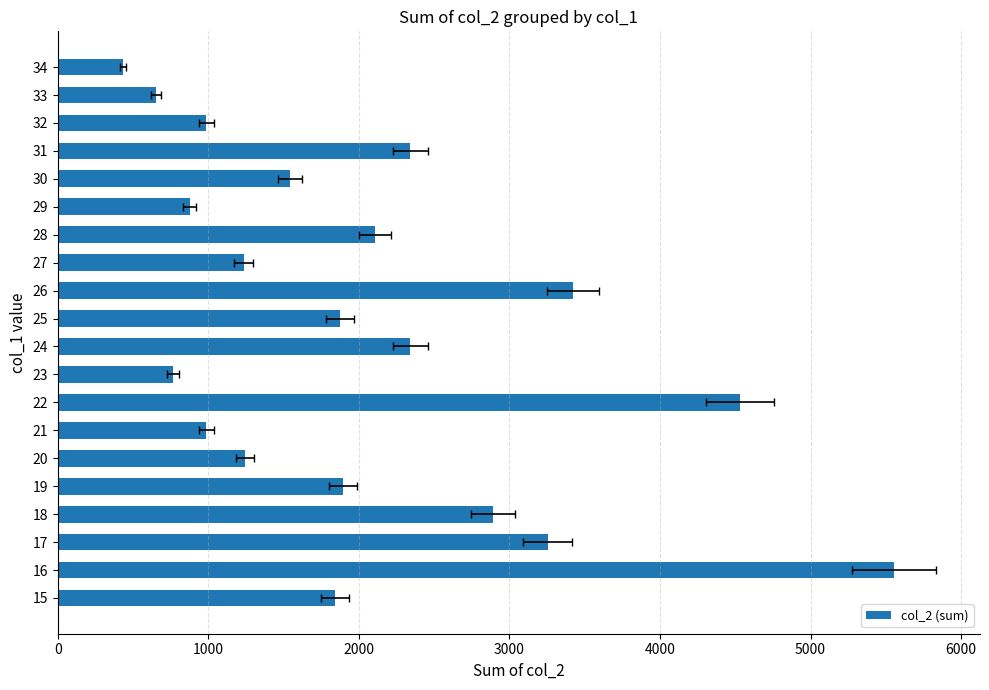

The value at 17 is 3254. True or false?

True